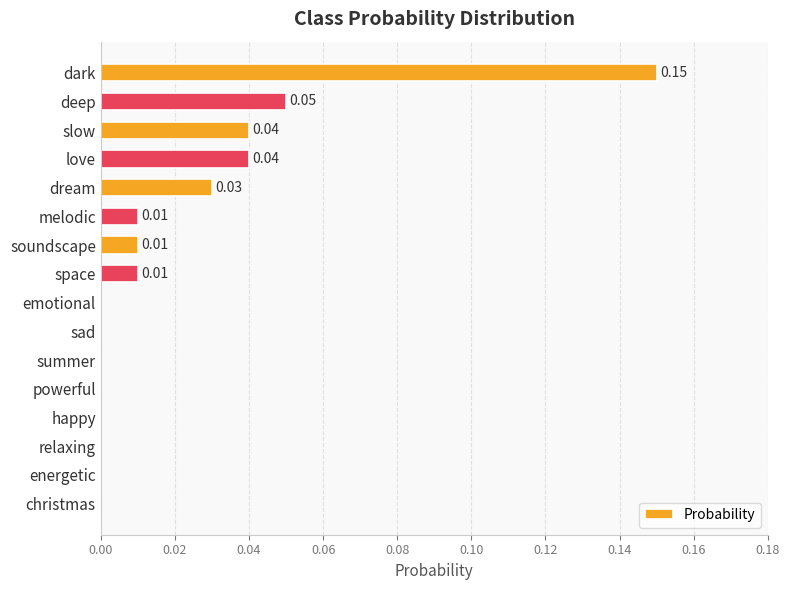

Between christmas and slow, which is larger?

slow